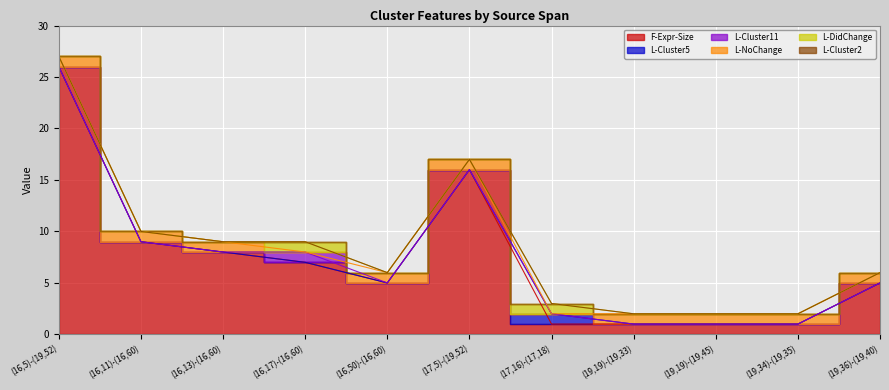

Reading right to left, list all the values displayed in this chart.

F-Expr-Size: (19,36)-(19,40)=5	(19,34)-(19,35)=1	(19,19)-(19,45)=1	(19,19)-(19,33)=1	(17,16)-(17,18)=1	(17,5)-(19,52)=16	(16,50)-(16,60)=5	(16,17)-(16,60)=7	(16,13)-(16,60)=8	(16,11)-(16,60)=9	(16,5)-(19,52)=26
L-Cluster5: (19,36)-(19,40)=0	(19,34)-(19,35)=0	(19,19)-(19,45)=0	(19,19)-(19,33)=0	(17,16)-(17,18)=1	(17,5)-(19,52)=0	(16,50)-(16,60)=0	(16,17)-(16,60)=0	(16,13)-(16,60)=0	(16,11)-(16,60)=0	(16,5)-(19,52)=0
L-Cluster11: (19,36)-(19,40)=0	(19,34)-(19,35)=0	(19,19)-(19,45)=0	(19,19)-(19,33)=0	(17,16)-(17,18)=0	(17,5)-(19,52)=0	(16,50)-(16,60)=0	(16,17)-(16,60)=1	(16,13)-(16,60)=0	(16,11)-(16,60)=0	(16,5)-(19,52)=0
L-NoChange: (19,36)-(19,40)=1	(19,34)-(19,35)=1	(19,19)-(19,45)=1	(19,19)-(19,33)=1	(17,16)-(17,18)=0	(17,5)-(19,52)=1	(16,50)-(16,60)=1	(16,17)-(16,60)=0	(16,13)-(16,60)=1	(16,11)-(16,60)=1	(16,5)-(19,52)=1
L-DidChange: (19,36)-(19,40)=0	(19,34)-(19,35)=0	(19,19)-(19,45)=0	(19,19)-(19,33)=0	(17,16)-(17,18)=1	(17,5)-(19,52)=0	(16,50)-(16,60)=0	(16,17)-(16,60)=1	(16,13)-(16,60)=0	(16,11)-(16,60)=0	(16,5)-(19,52)=0
L-Cluster2: (19,36)-(19,40)=0	(19,34)-(19,35)=0	(19,19)-(19,45)=0	(19,19)-(19,33)=0	(17,16)-(17,18)=0	(17,5)-(19,52)=0	(16,50)-(16,60)=0	(16,17)-(16,60)=0	(16,13)-(16,60)=0	(16,11)-(16,60)=0	(16,5)-(19,52)=0